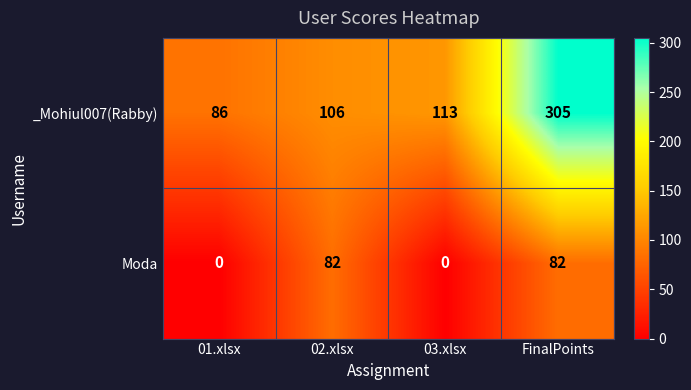

What is the total value across all series at 01.xlsx?

86